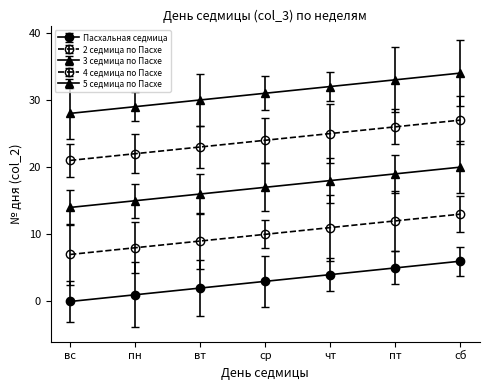

At which category is the sum across all series the highest?

сб